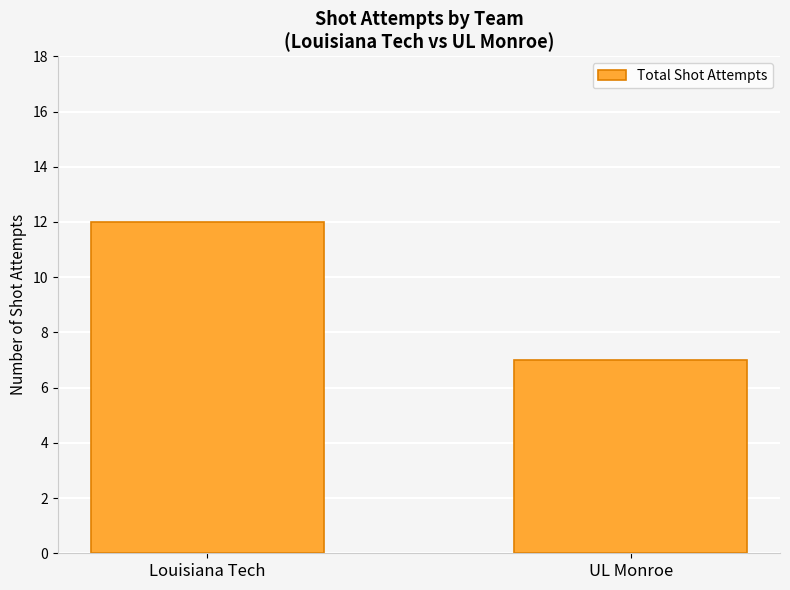

Is it true that the value at Louisiana Tech is 12?

True